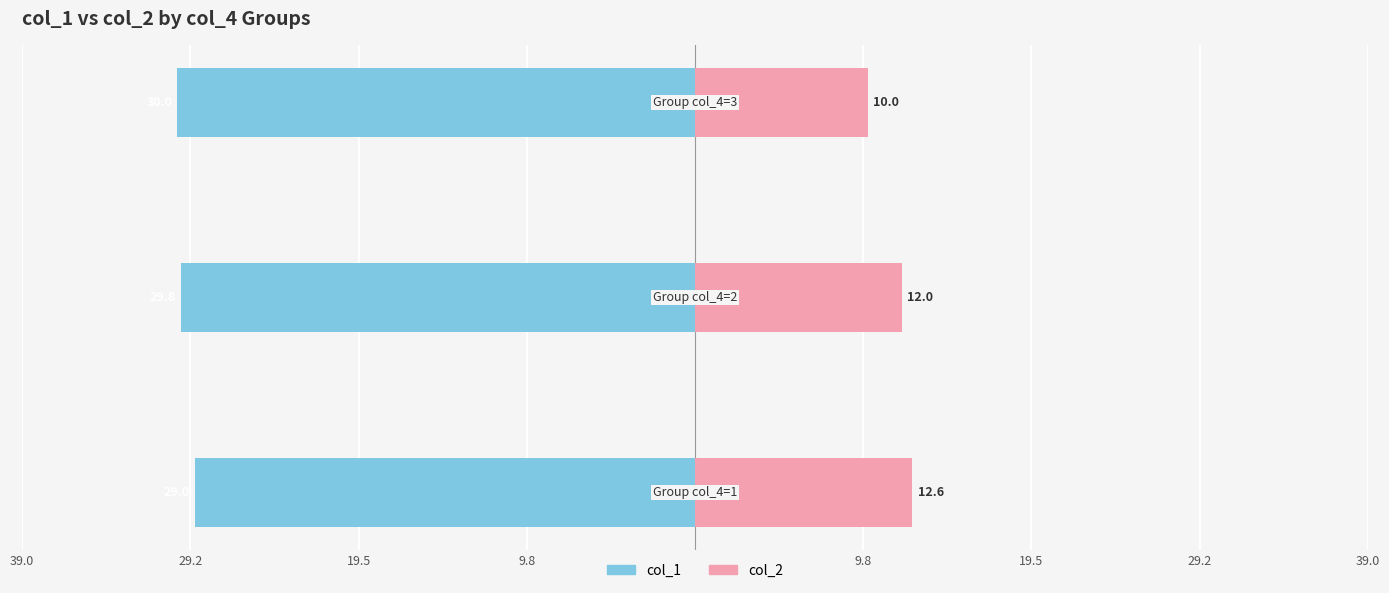

What are all the series names shown in the legend?

col_1, col_2